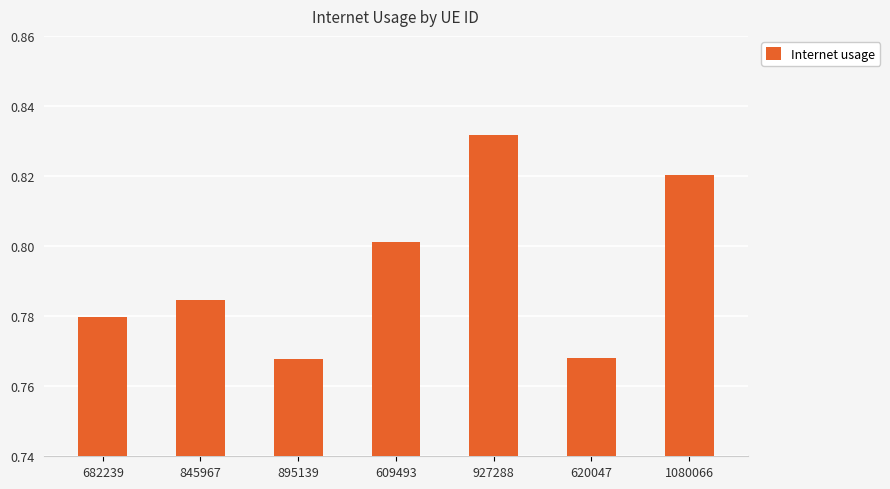

What is the label of the 1st bar from the right?

1080066